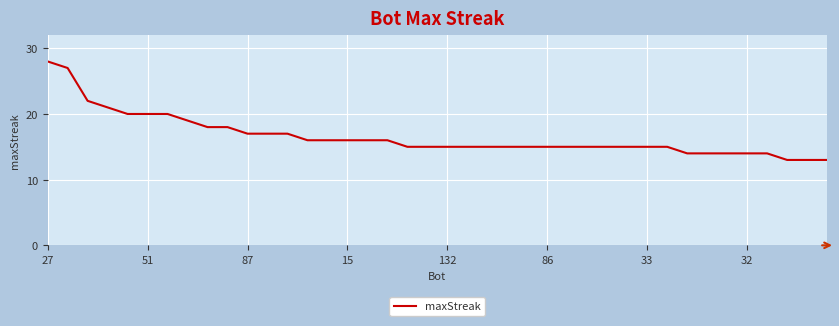

What is the minimum value shown in the chart?

13